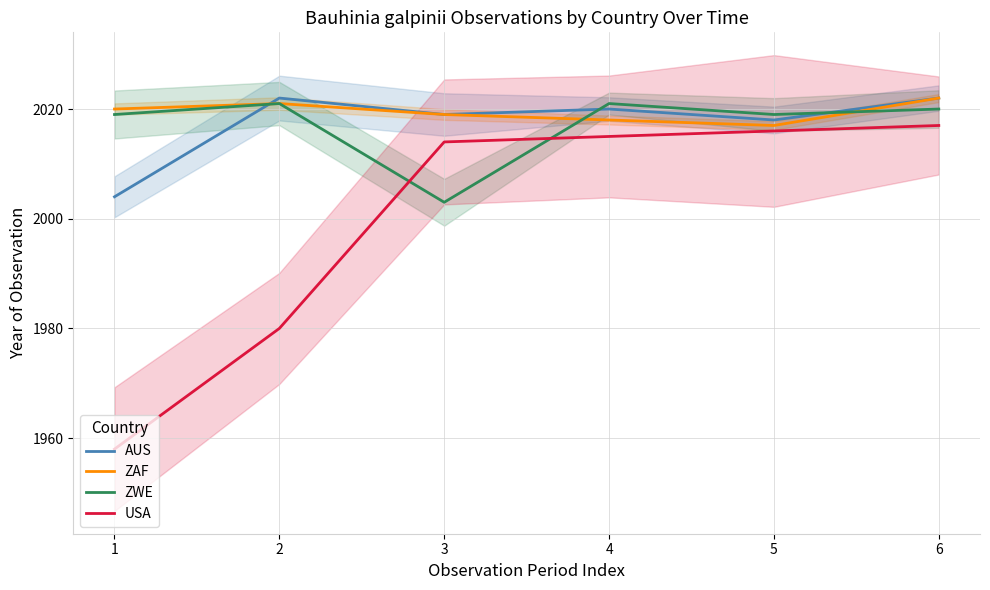

How many interior local valleys does the ZAF series have?

1